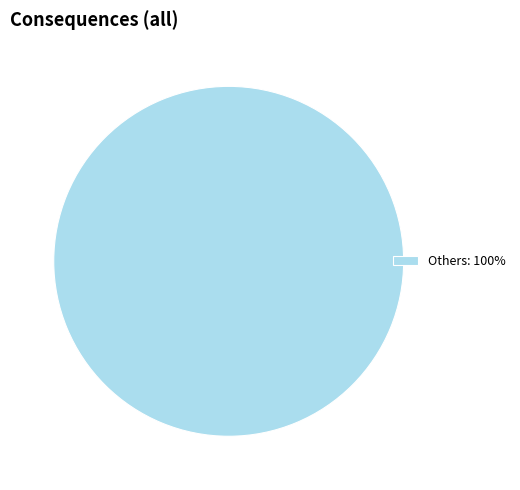

Rank the categories by value from lowest to highest.

Others: 100%